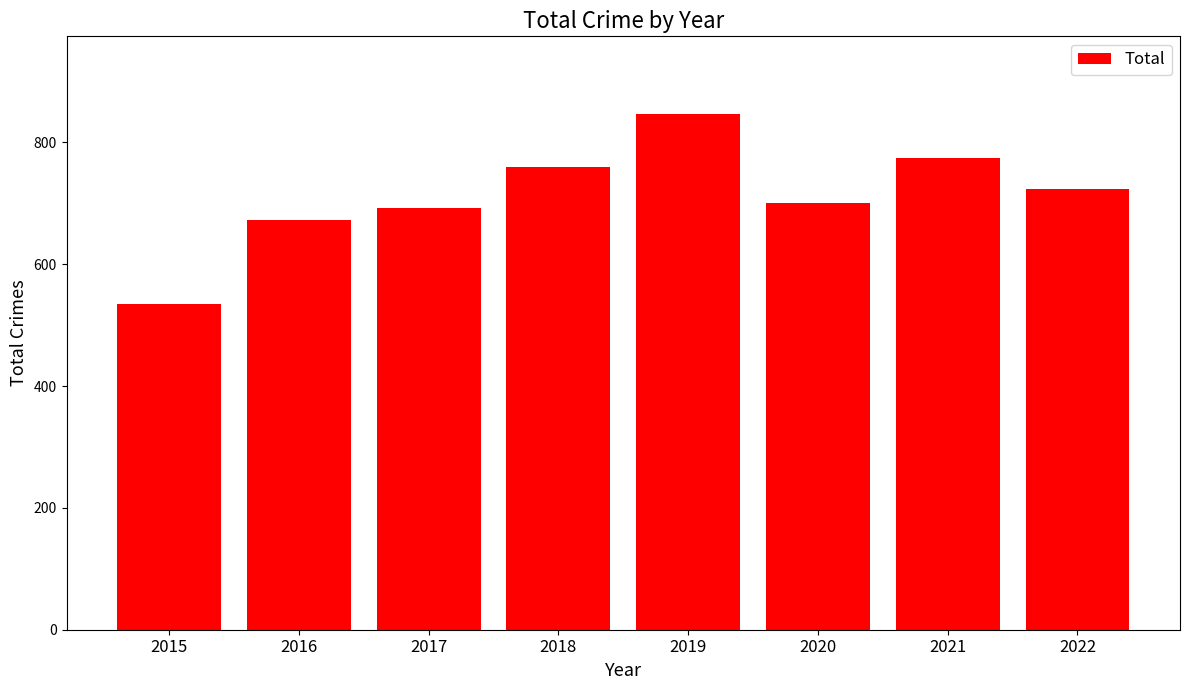

Which has a higher value, 2017 or 2020?

2020